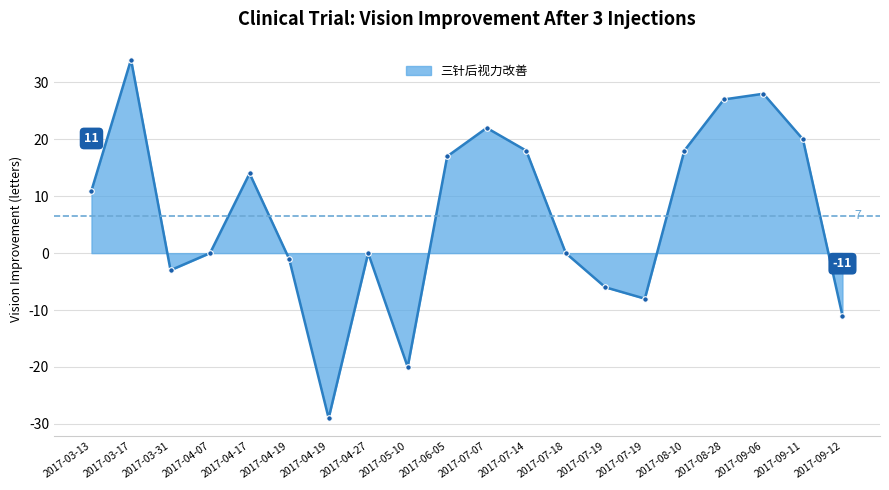

How many lines are shown in the chart?

1